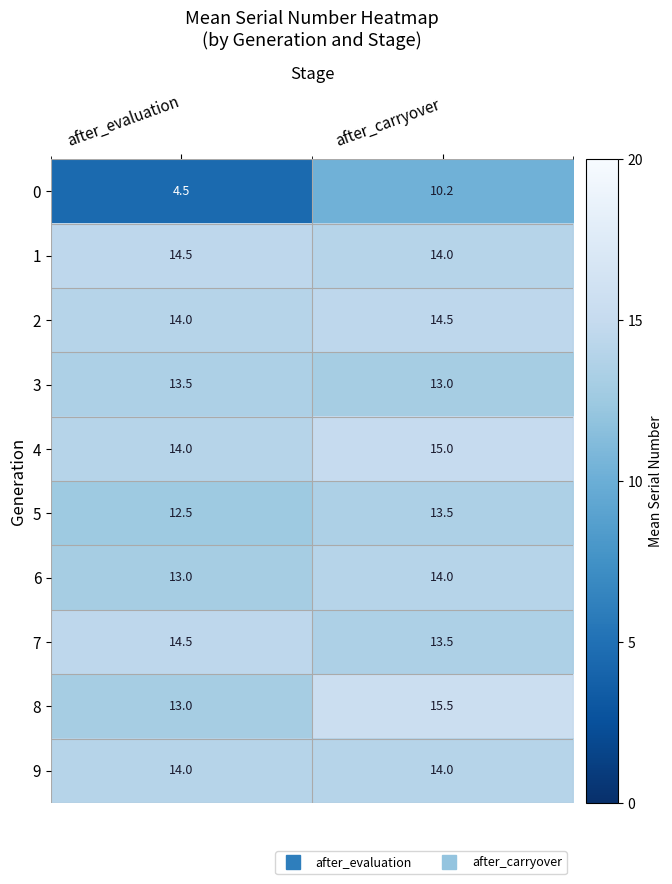

At which category is the sum across all series the highest?

after_carryover